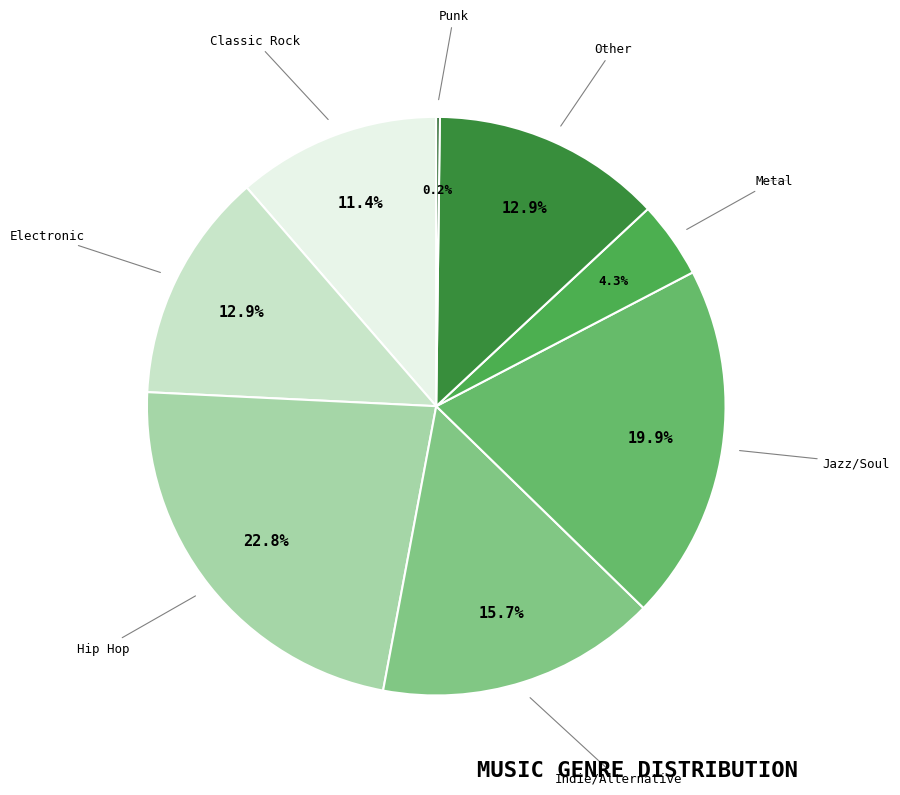

What is the largest slice in the pie chart?

Hip Hop